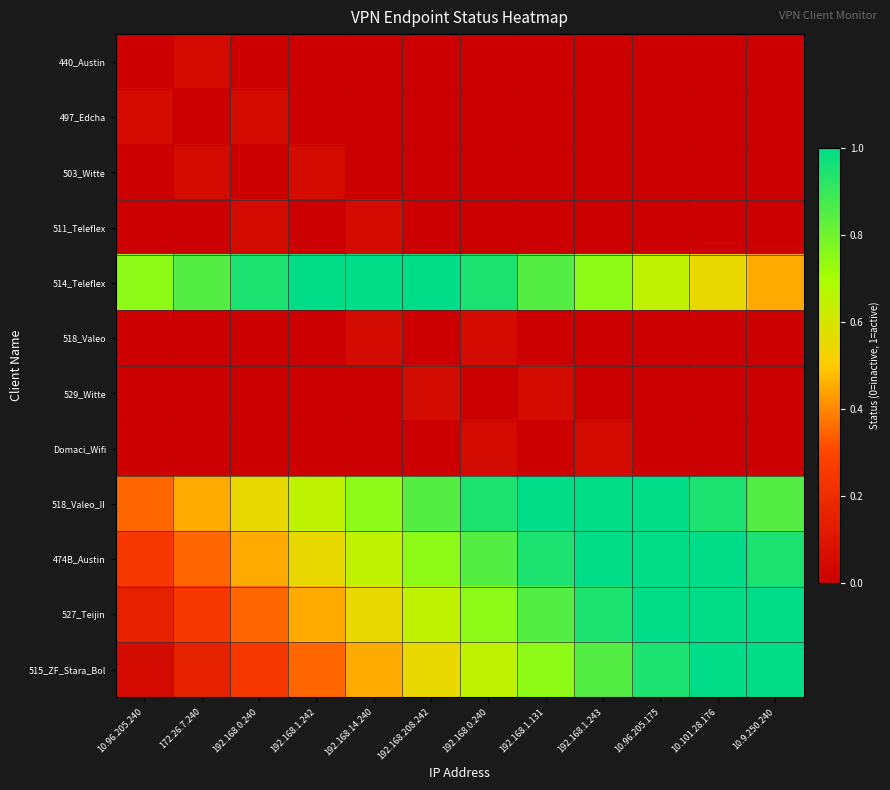

Rank the series at 192.168.1.242 from lowest to highest value.

440_Austin, 497_Edcha, 511_Teleflex, 518_Valeo, 529_Witte, Domaci_Wifi, 503_Witte, 515_ZF_Stara_Bol, 527_Teijin, 474B_Austin, 518_Valeo_II, 514_Teleflex